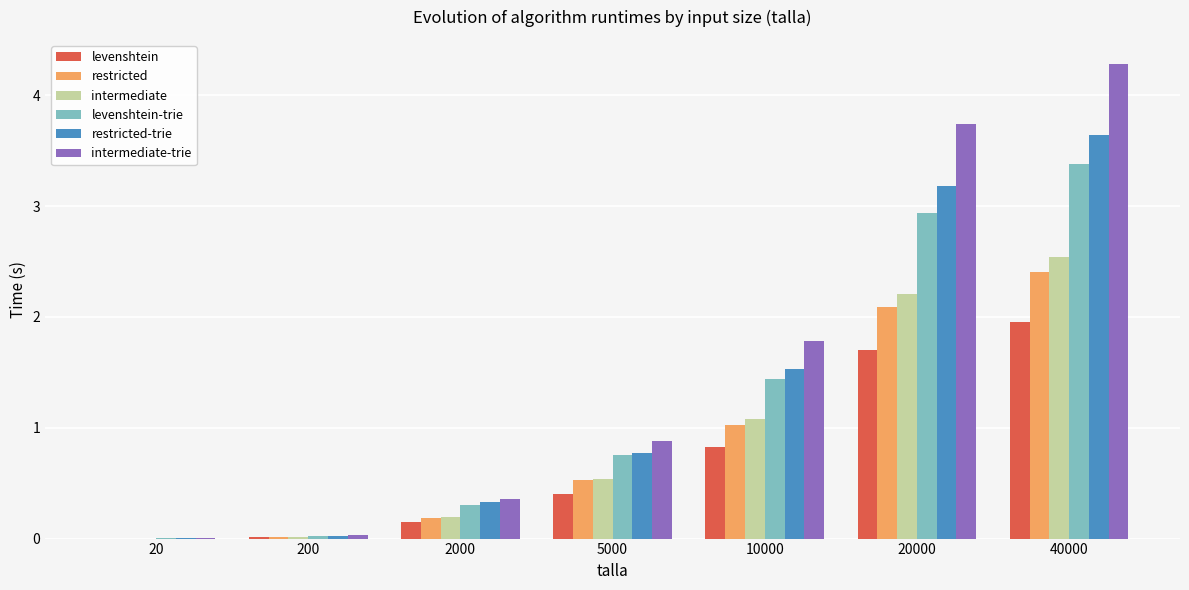

Are the bars grouped side by side (vs. stacked)?

Yes